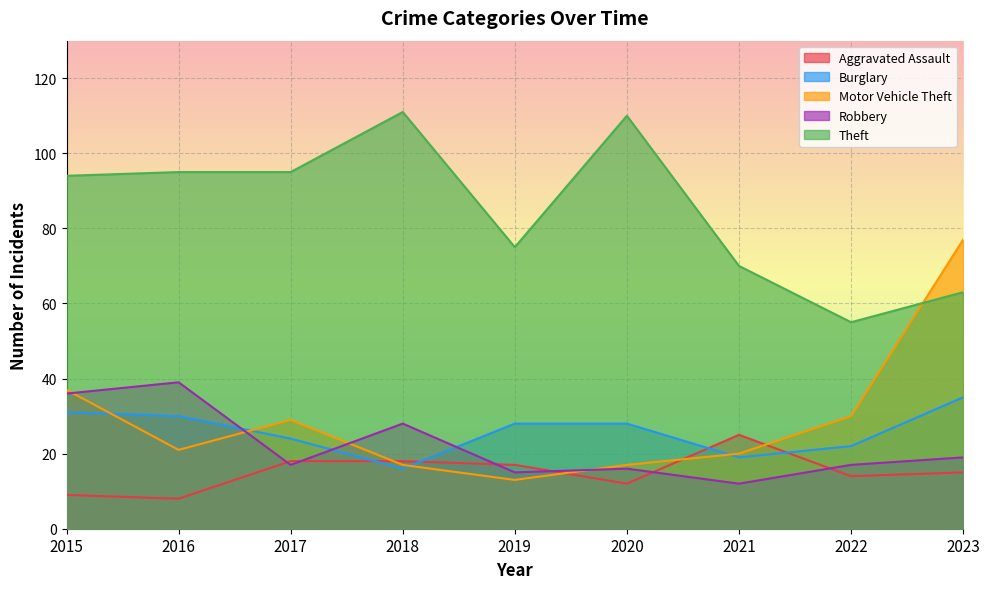

How many lines are shown in the chart?

5